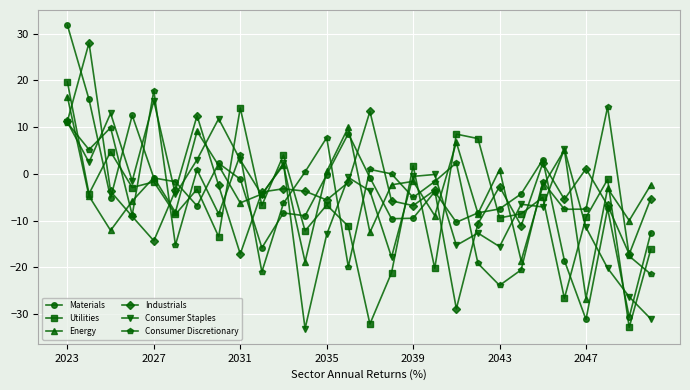

In Energy, how many points are lower than both neighbors (excluding endpoints)?

10